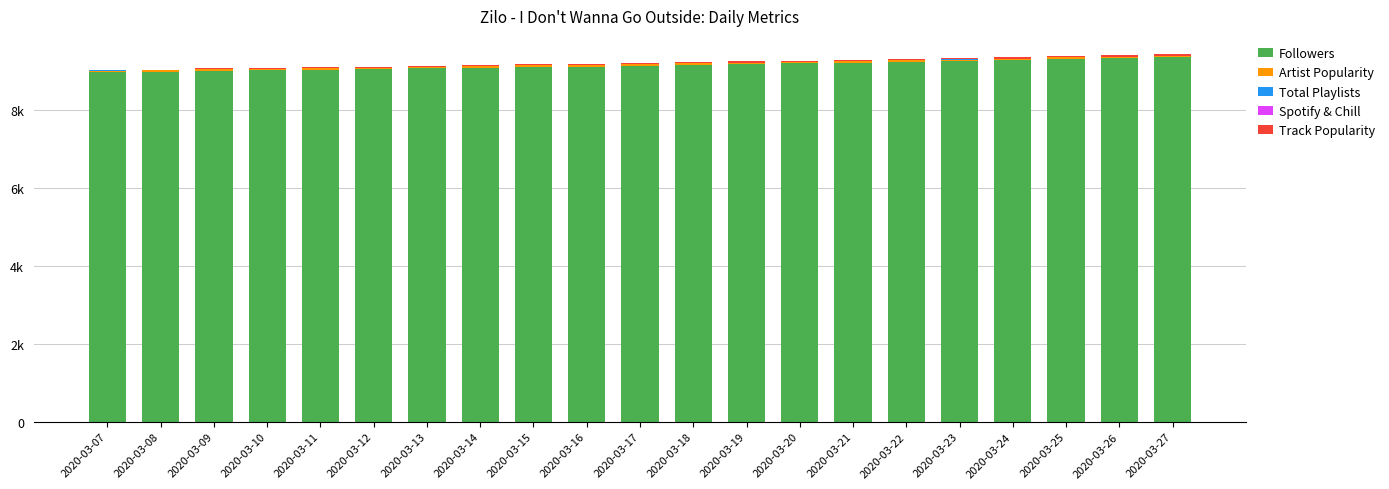

Are the bars grouped side by side (vs. stacked)?

No